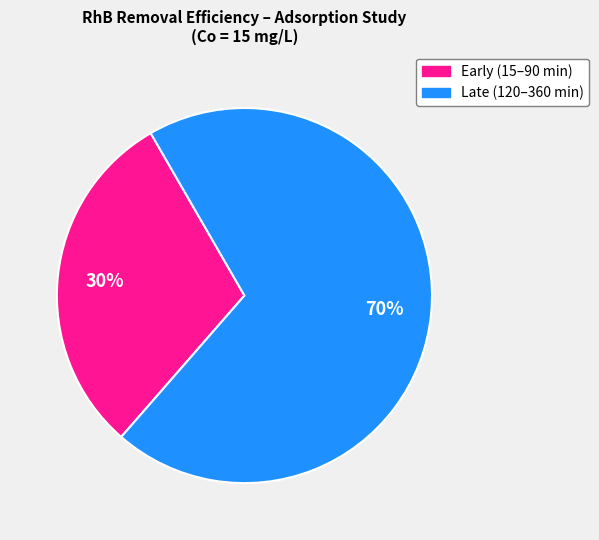

To the nearest percent, what is the average slice percentage?

50%